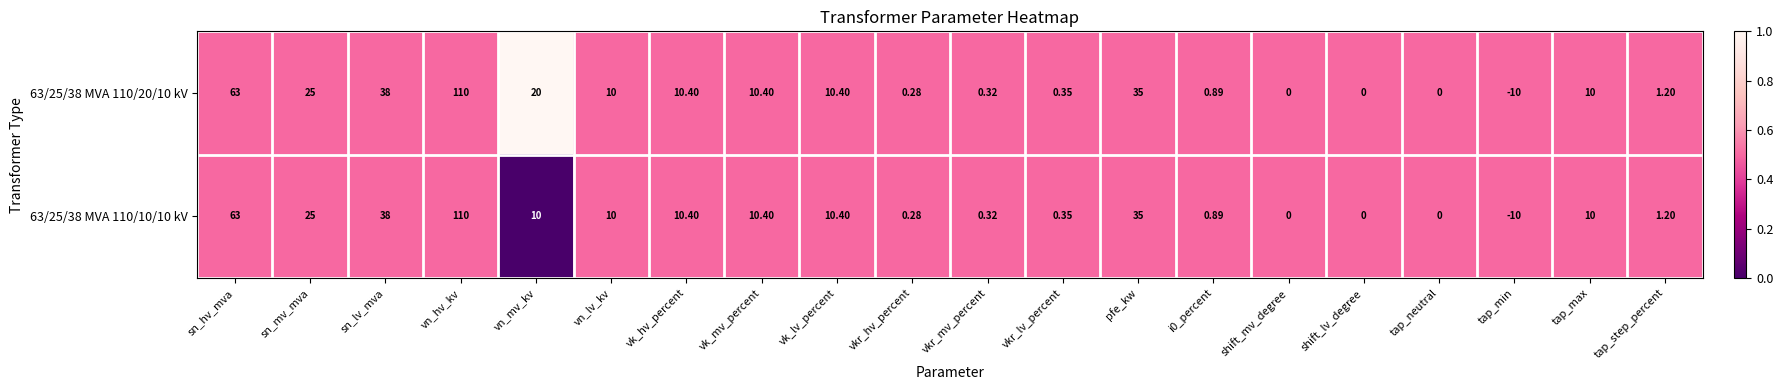

At which category does the chart reach its minimum across all series?

tap_min